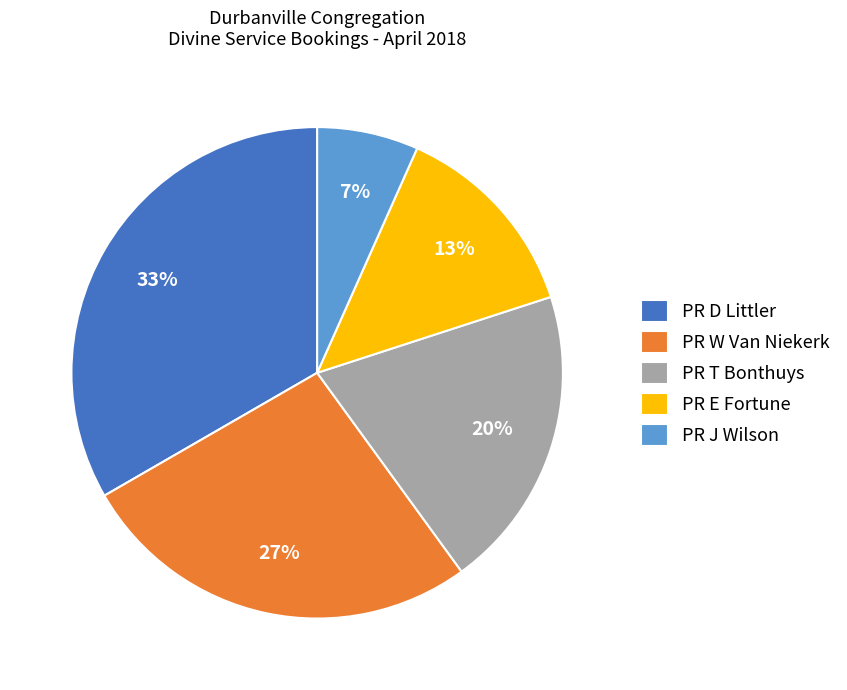

Is there any slice that represents more than half of the pie?

No